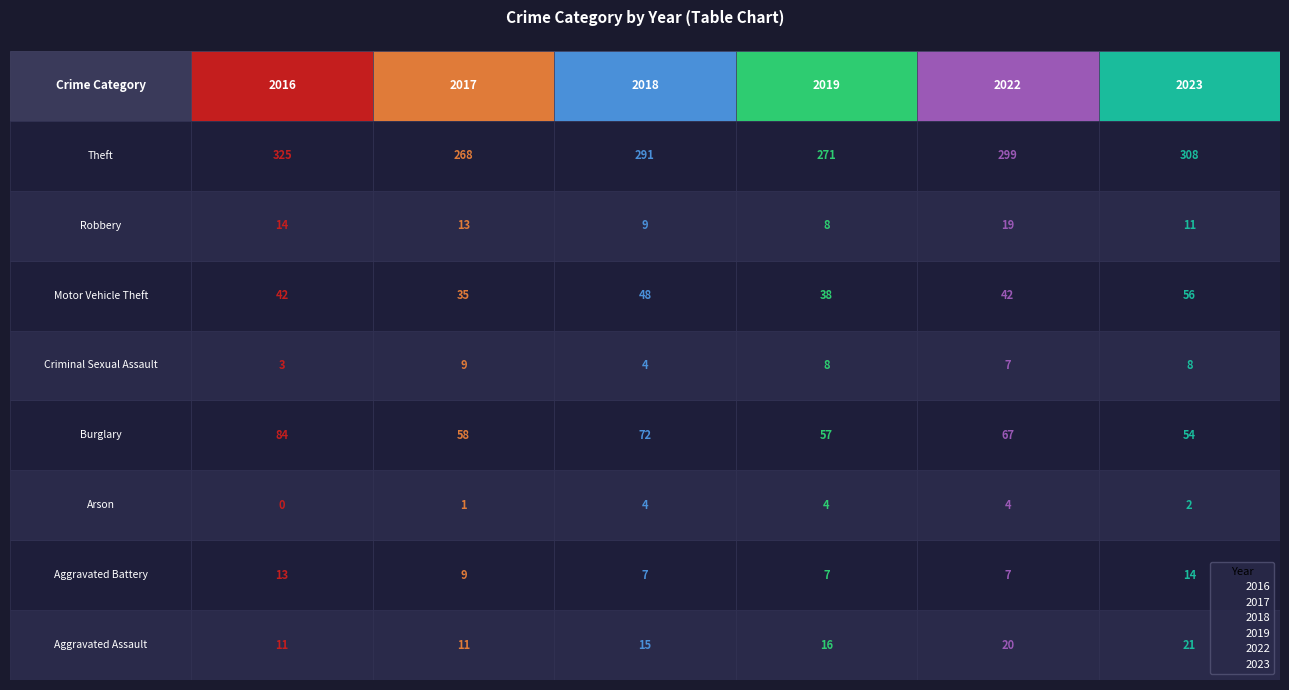

At which label is 2018 closest to 147?

Burglary